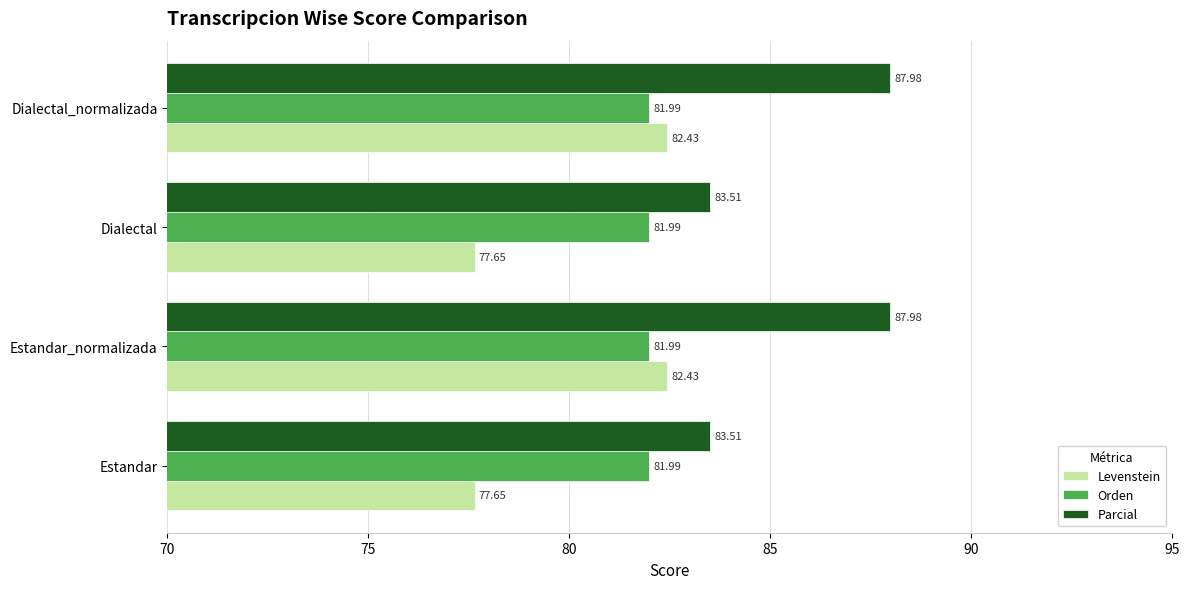

What is the difference between the maximum and second lowest values in the Levenstein series?

4.8